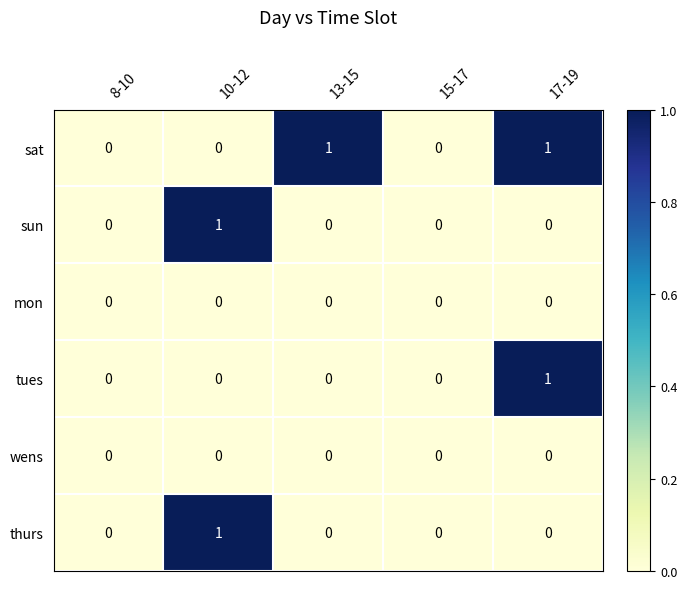

True or false: thurs has a value of -1 at 8-10.

False